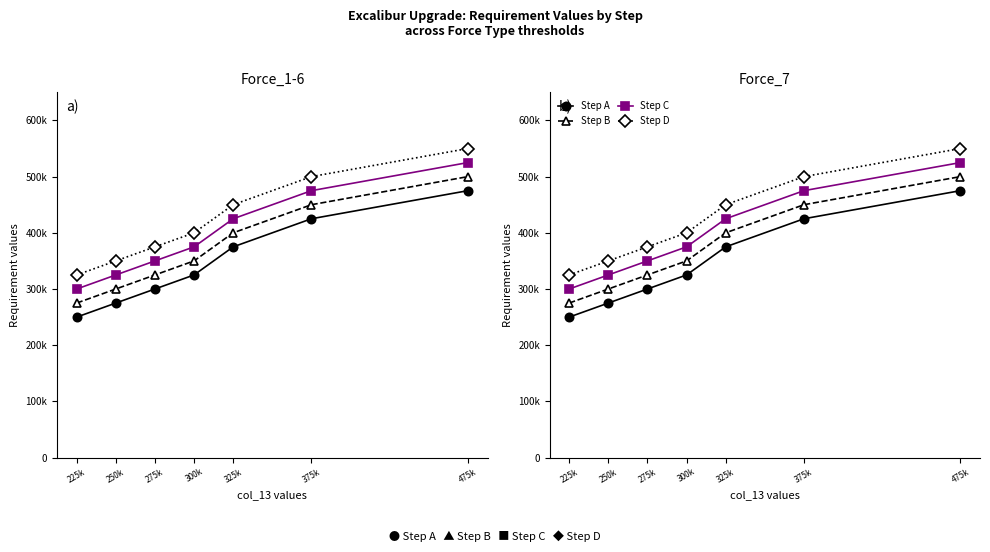

Is it true that Step B equals 350000 at 300k?

True